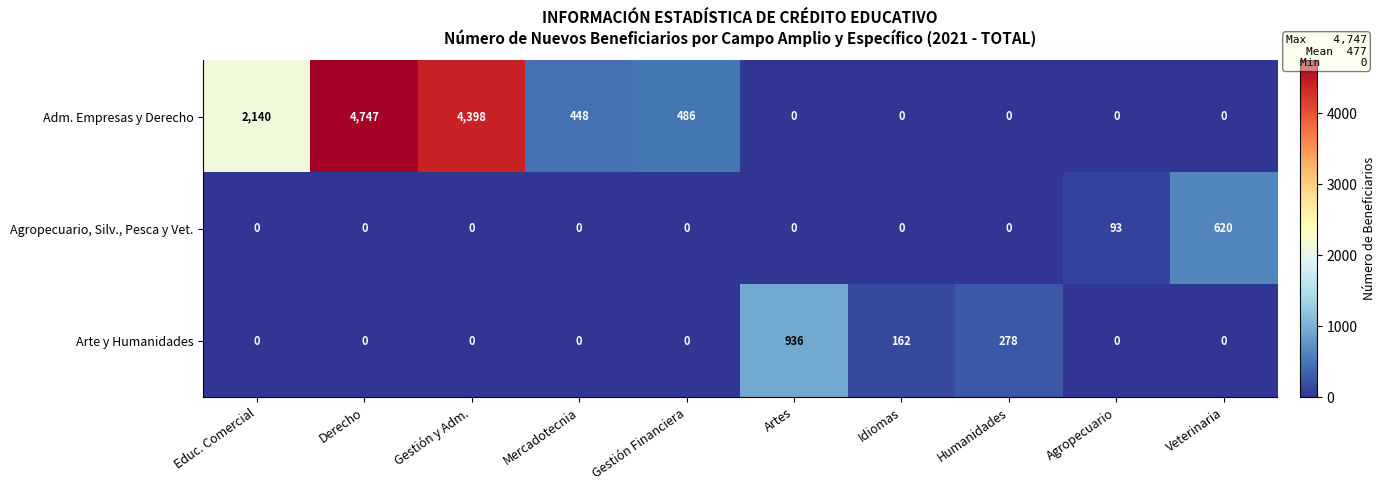

What is the average value of the Adm. Empresas y Derecho series?

1222